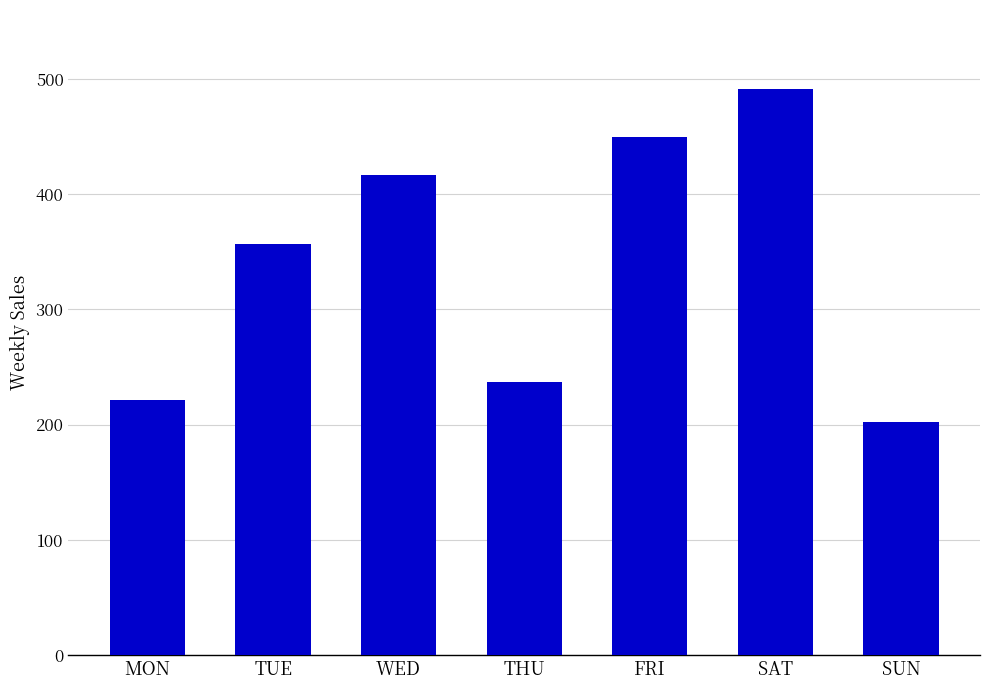

What is the approximate value at SAT, to the nearest 50?

500